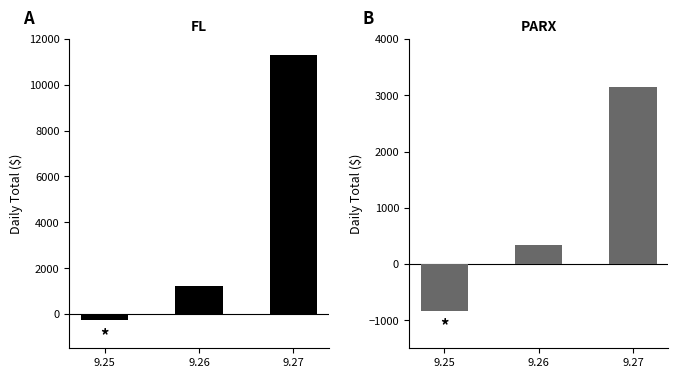

List the series in order of their overall mean, highest first.

FL, PARX